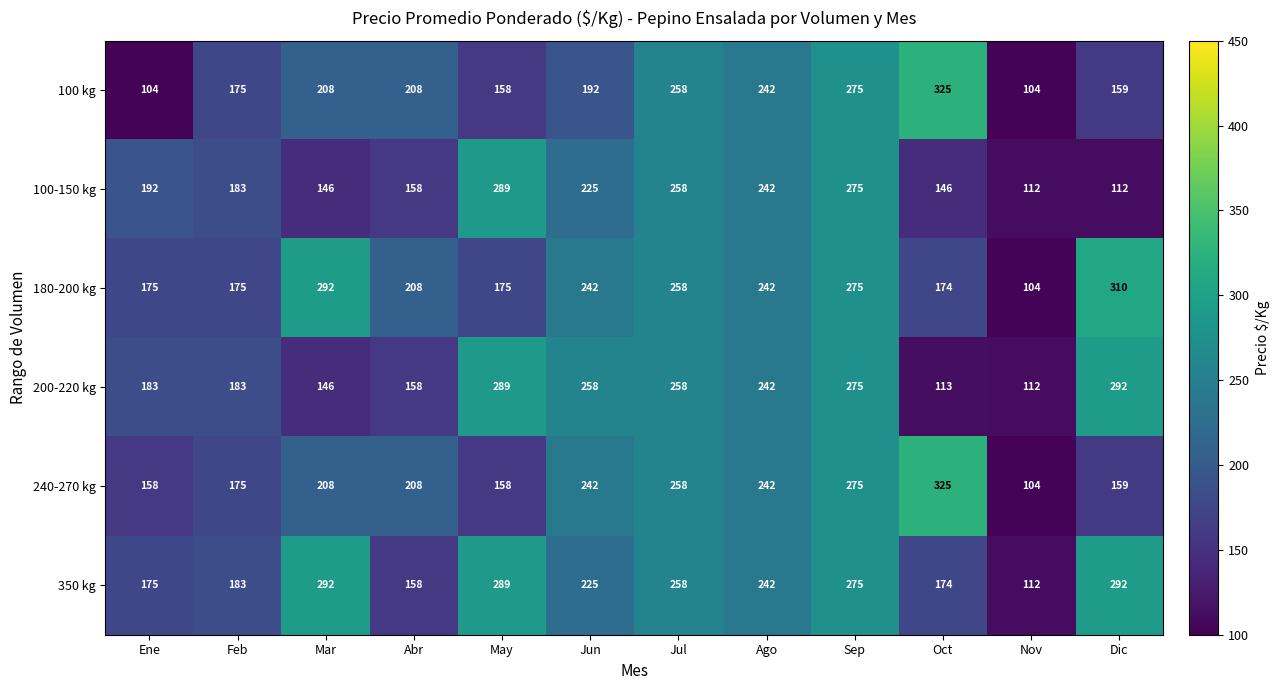

What is the difference between the 100 kg values at Ene and Jun?

88